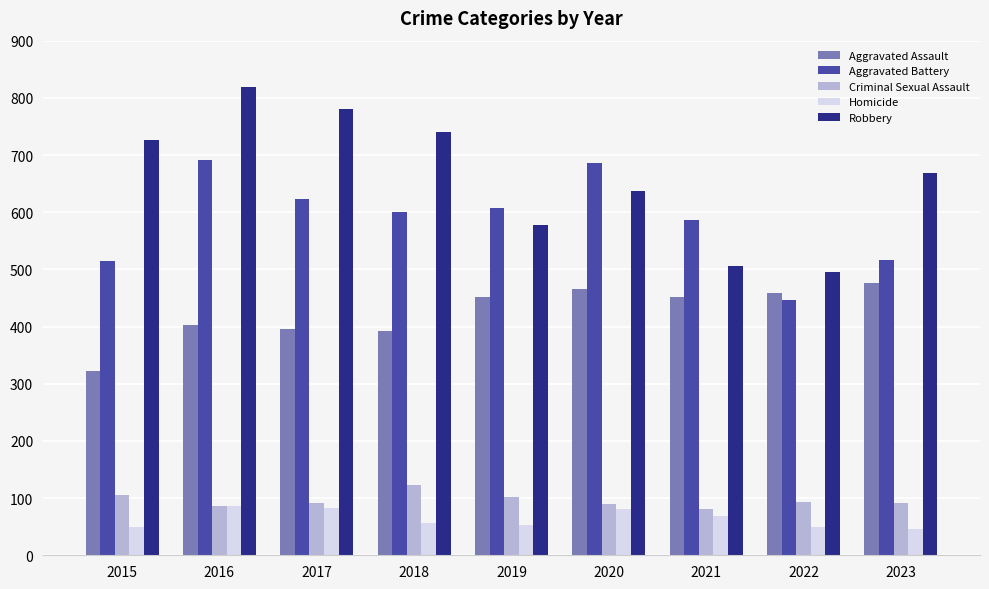

List the series in order of their peak value, highest first.

Robbery, Aggravated Battery, Aggravated Assault, Criminal Sexual Assault, Homicide